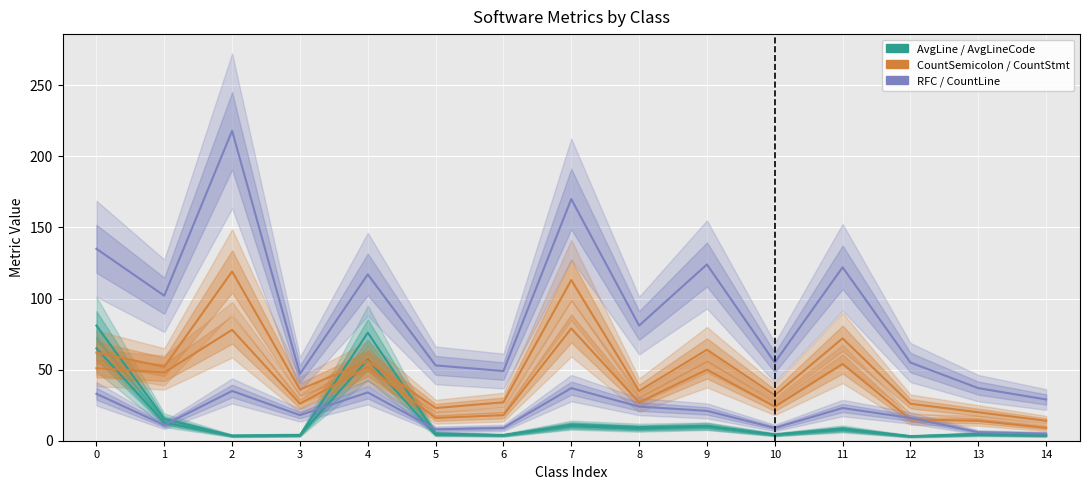

What is the value of the AvgLineCode point at the 1st from the left?

65.0